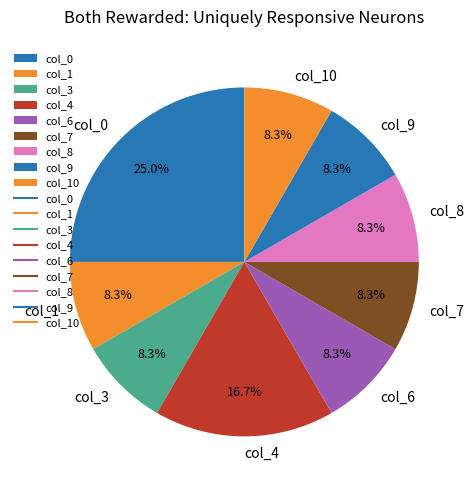

Do col_7 and col_6 together represent more than half of the pie?

No